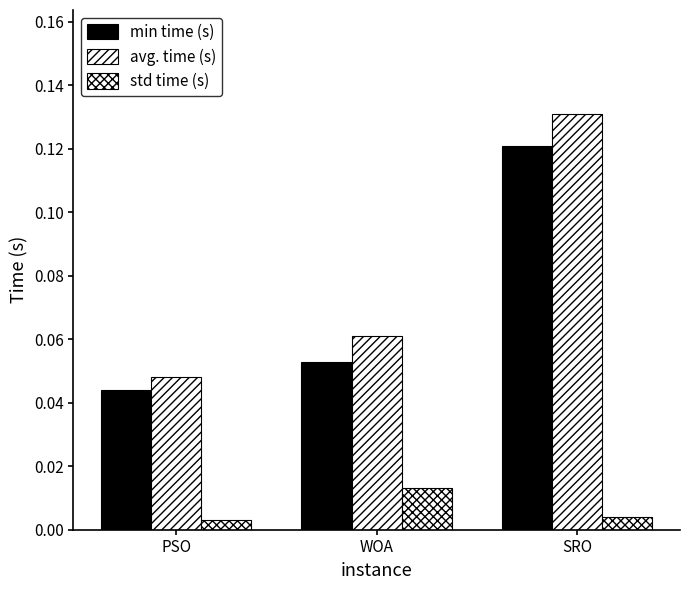

What is the greatest value displayed?

0.1